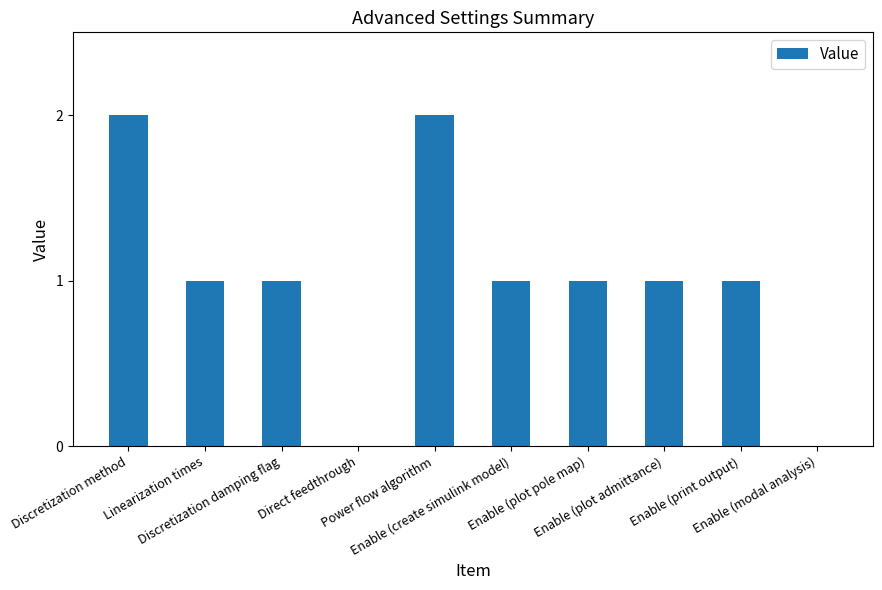

What is the greatest value displayed?

2